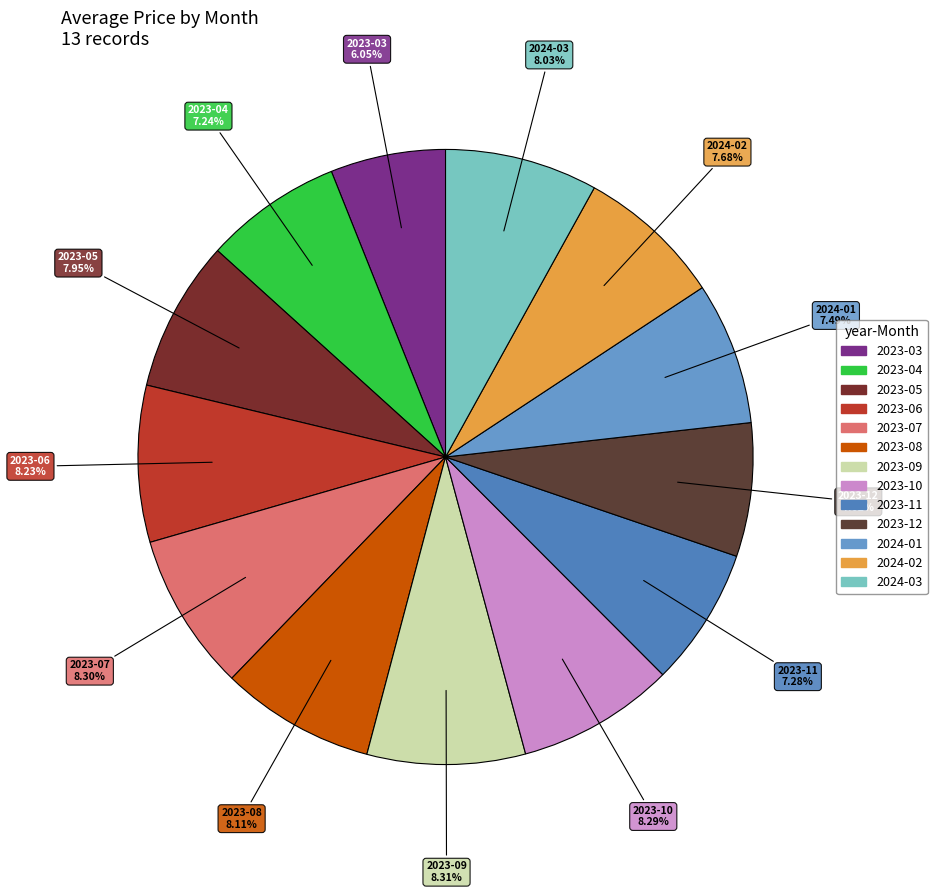

What is the smallest slice in the pie chart?

2023-03